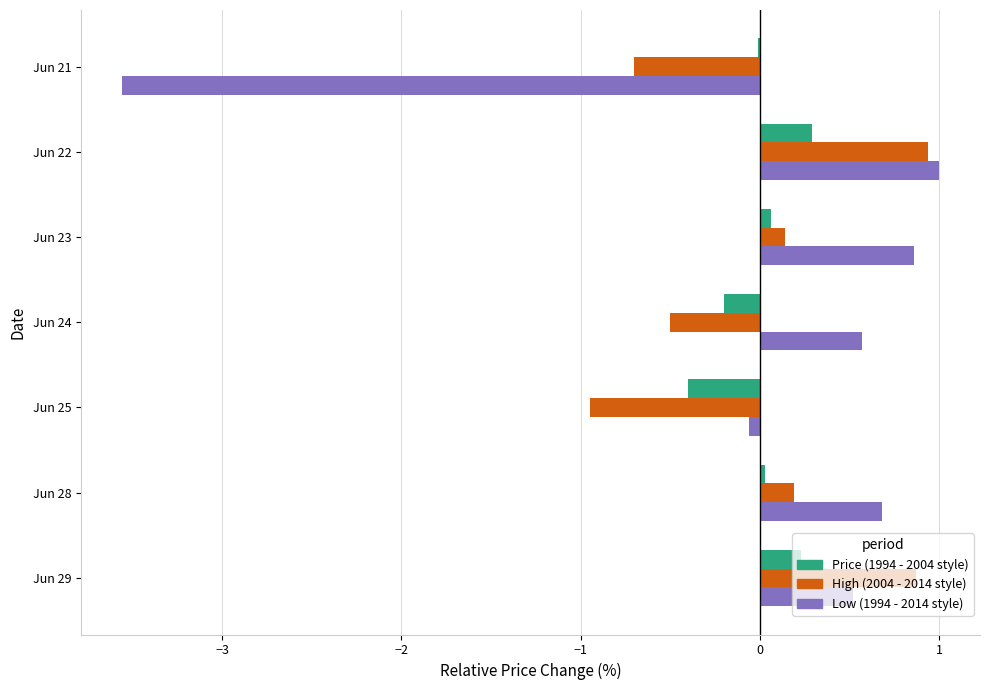

What is the total value across all series at Jun 29?

1.6